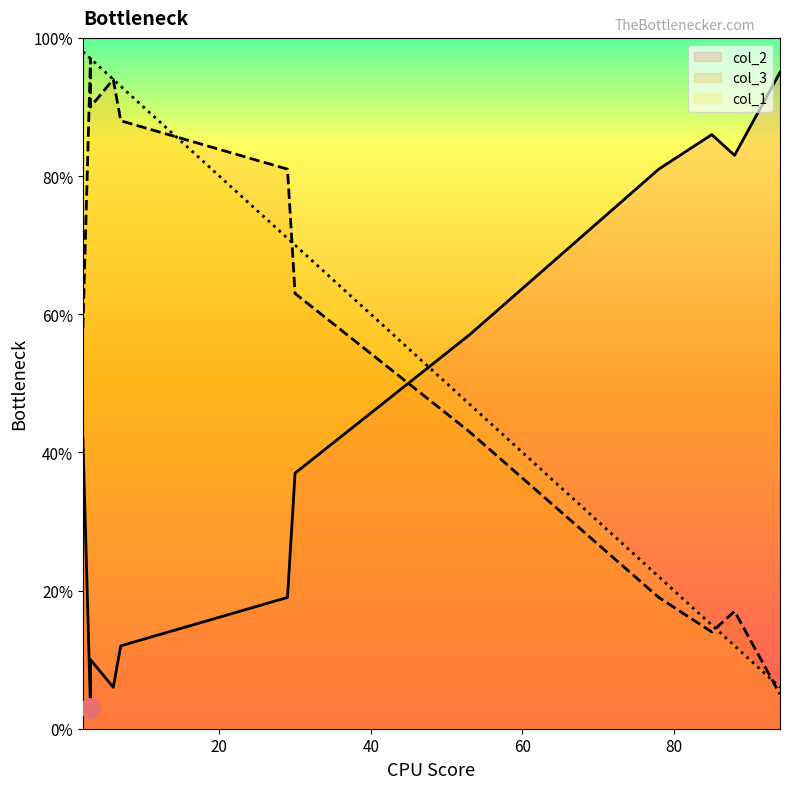

The value of col_2 at 30 is 37. True or false?

True